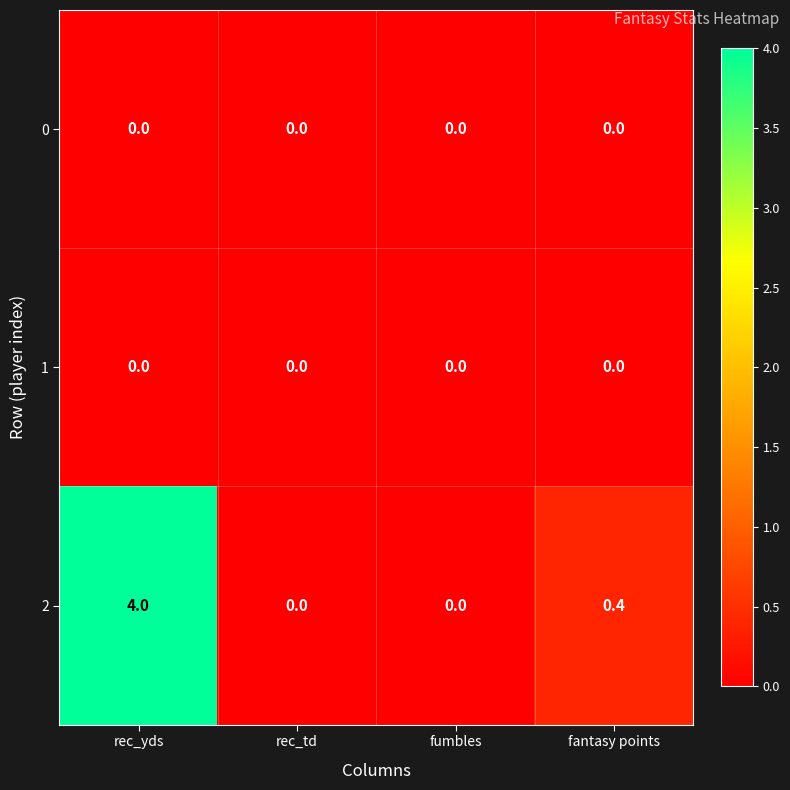

The 1 series shows 0.0 at rec_td. True or false?

True